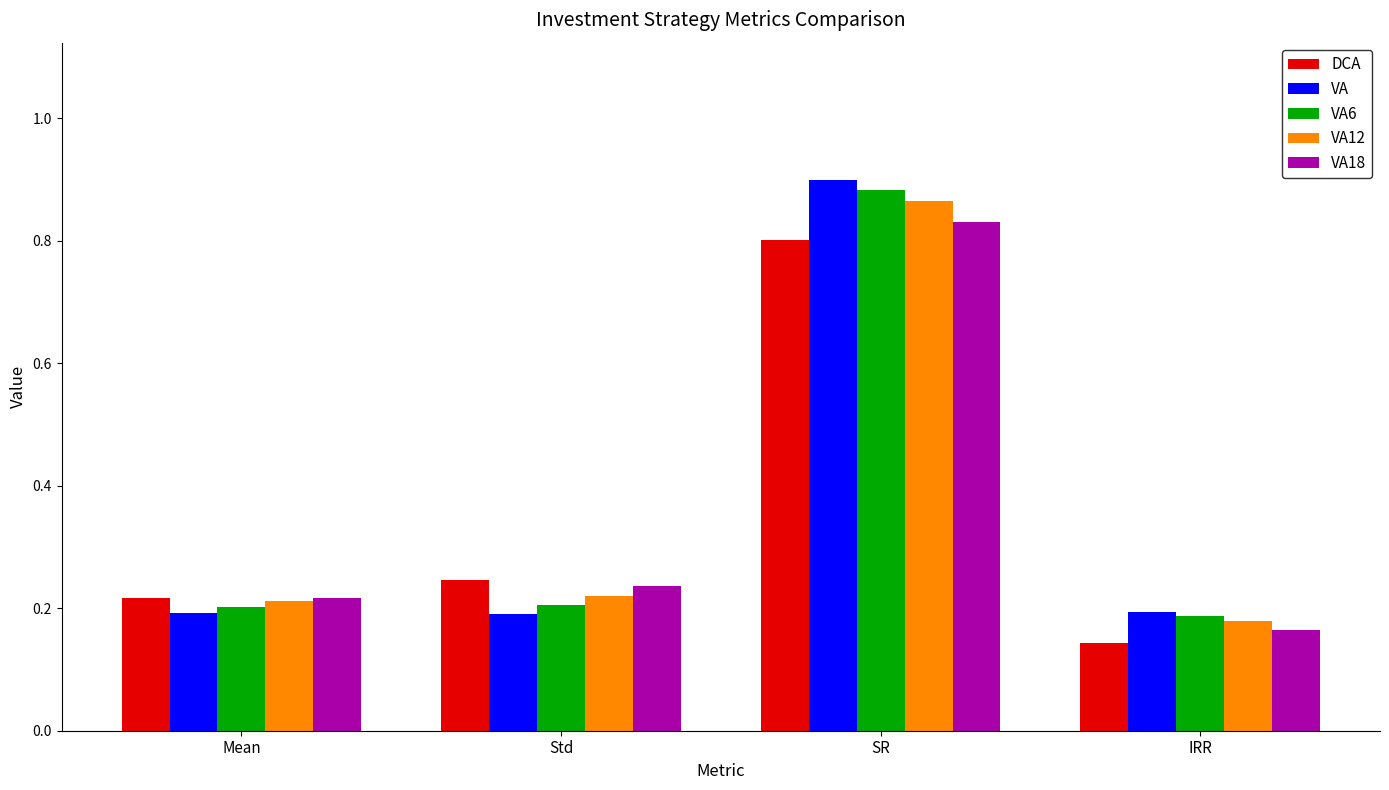

List the series in order of their peak value, highest first.

VA, VA6, VA12, VA18, DCA